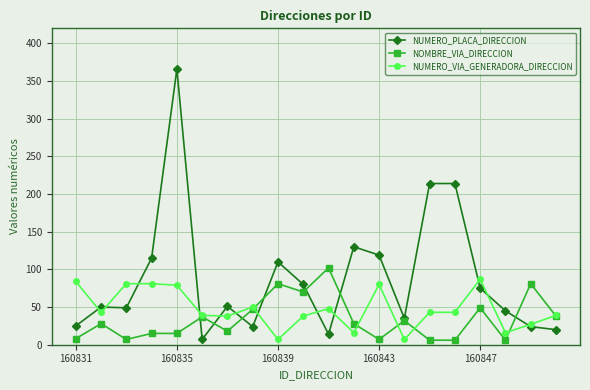

Which series has the largest total across all categories?

NUMERO_PLACA_DIRECCION